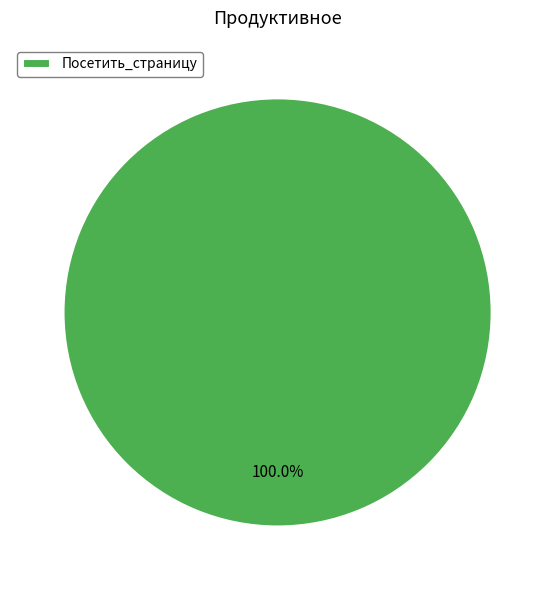

Rank the categories by value from lowest to highest.

Посетить_страницу